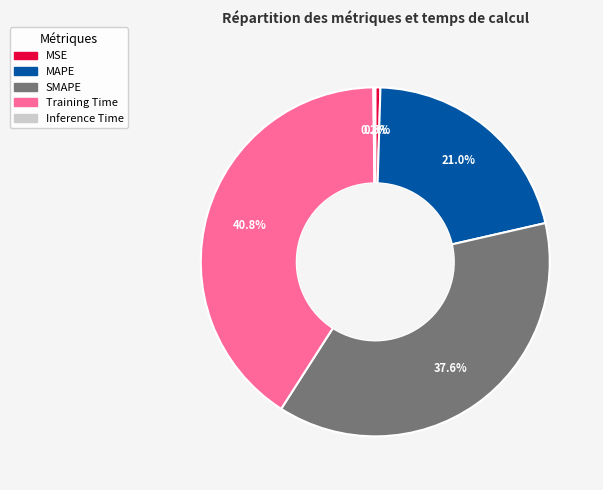

What is the largest slice in the pie chart?

Training Time